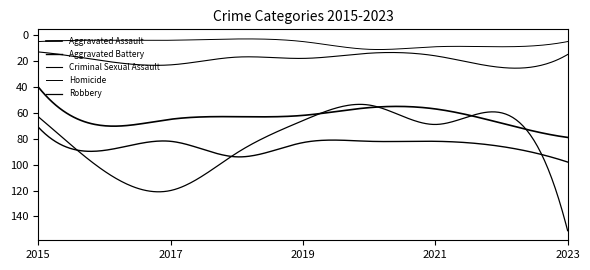

What is the difference between the maximum and minimum values in the Robbery series?

97